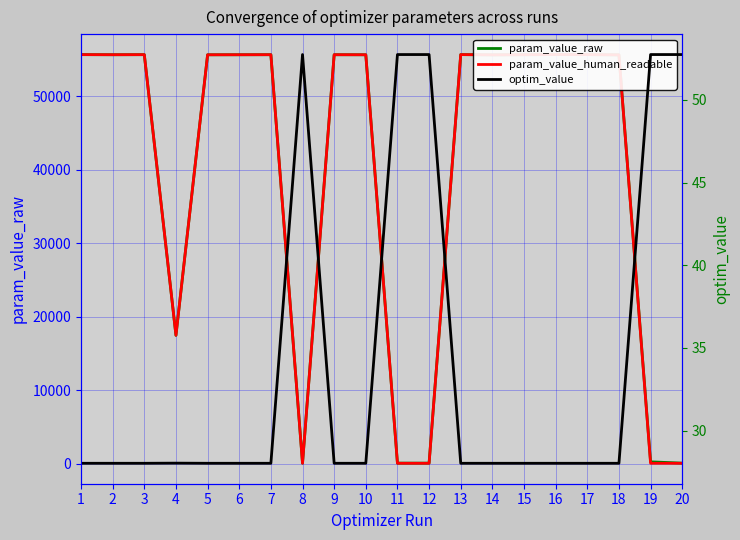

At how many categories does at least one series exceed 50101?

14